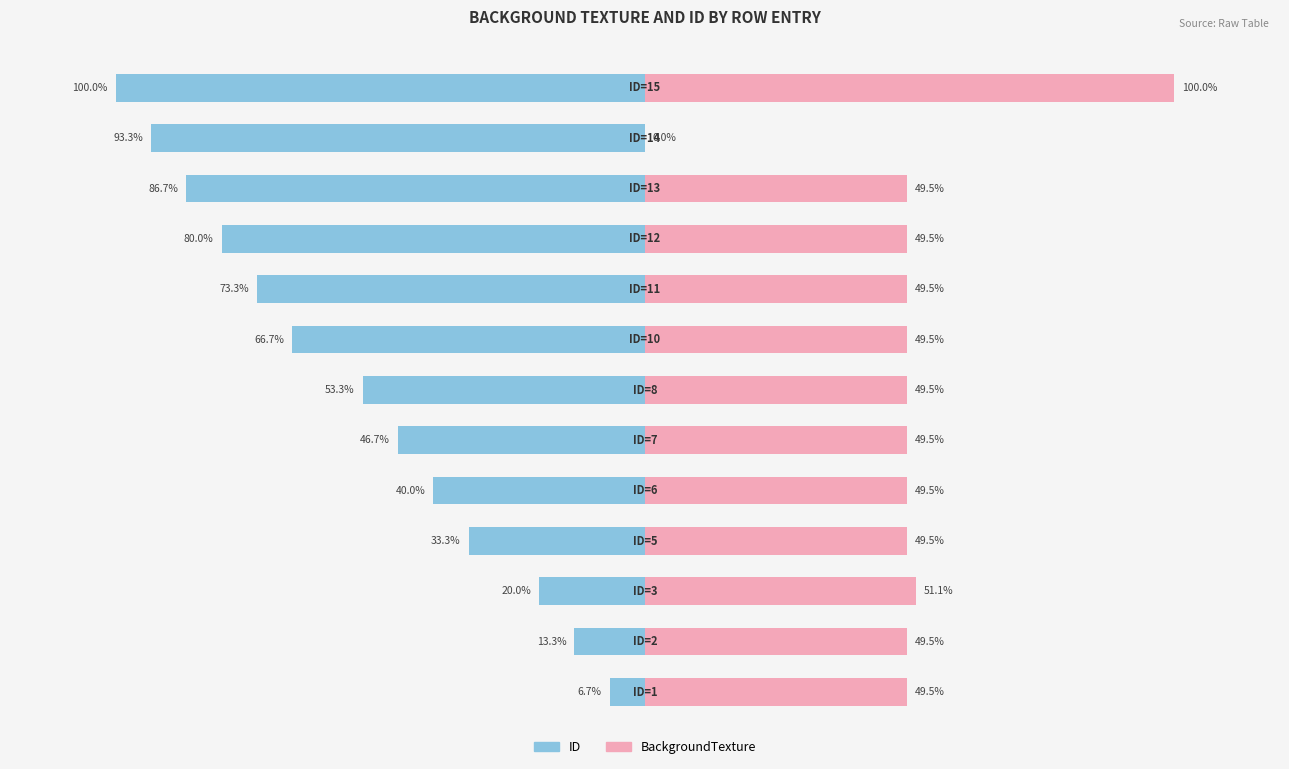

At how many categories does at least one series exceed -87?

13